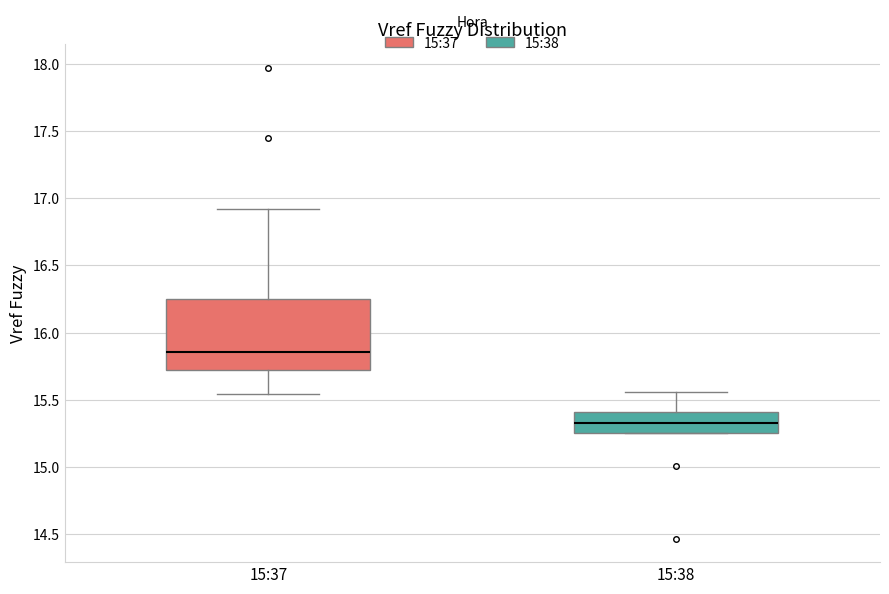

Comparing the boxes themselves (not the whiskers), which one is the tallest?

15:37